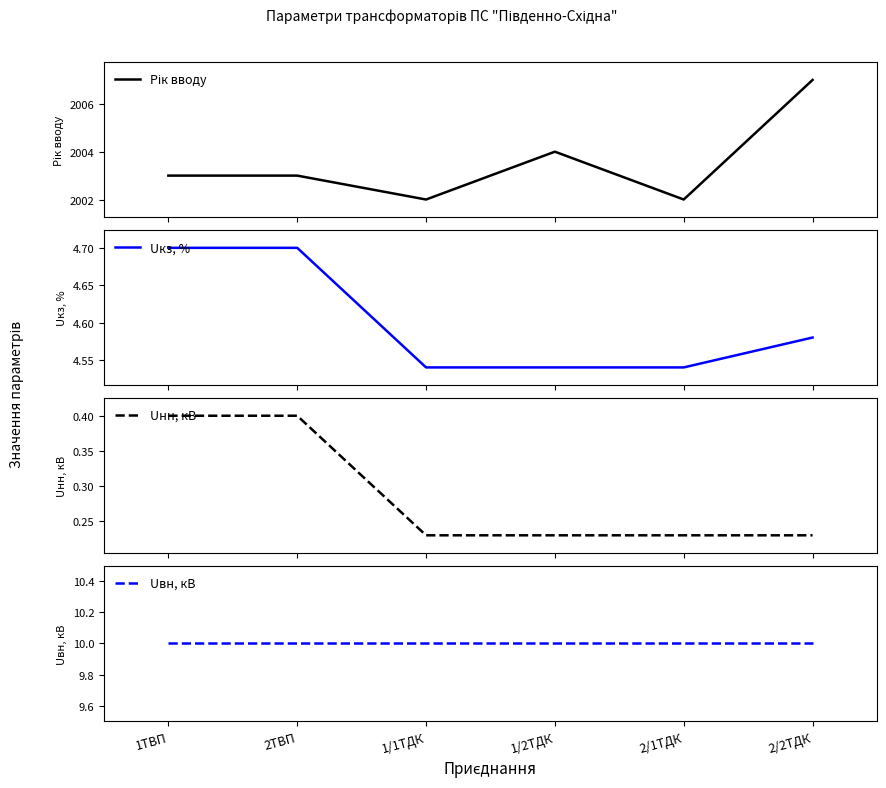

What is the average value of the Uнн, кВ series?

0.3